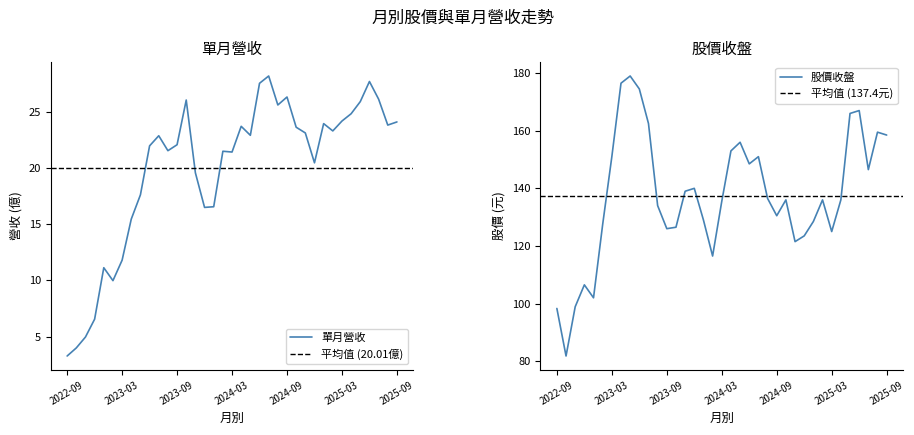

Which series has the largest total across all categories?

股價收盤